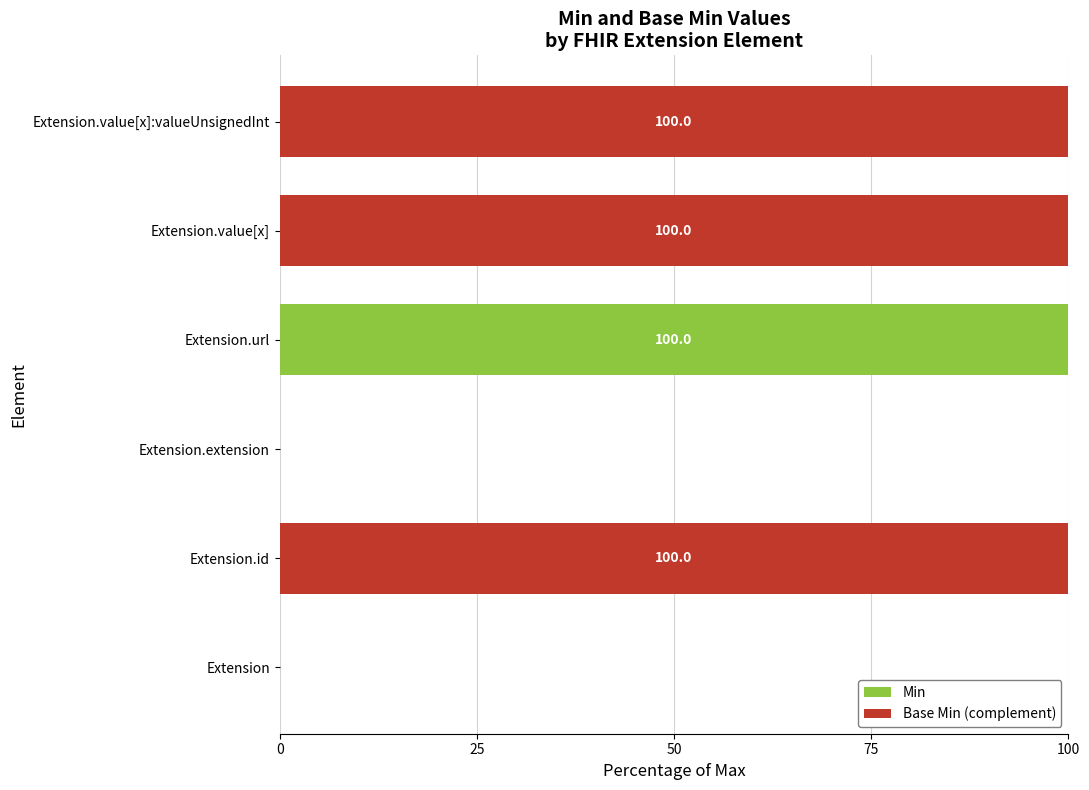

What is the total value across all series at Extension.value[x]:valueUnsignedInt?

100